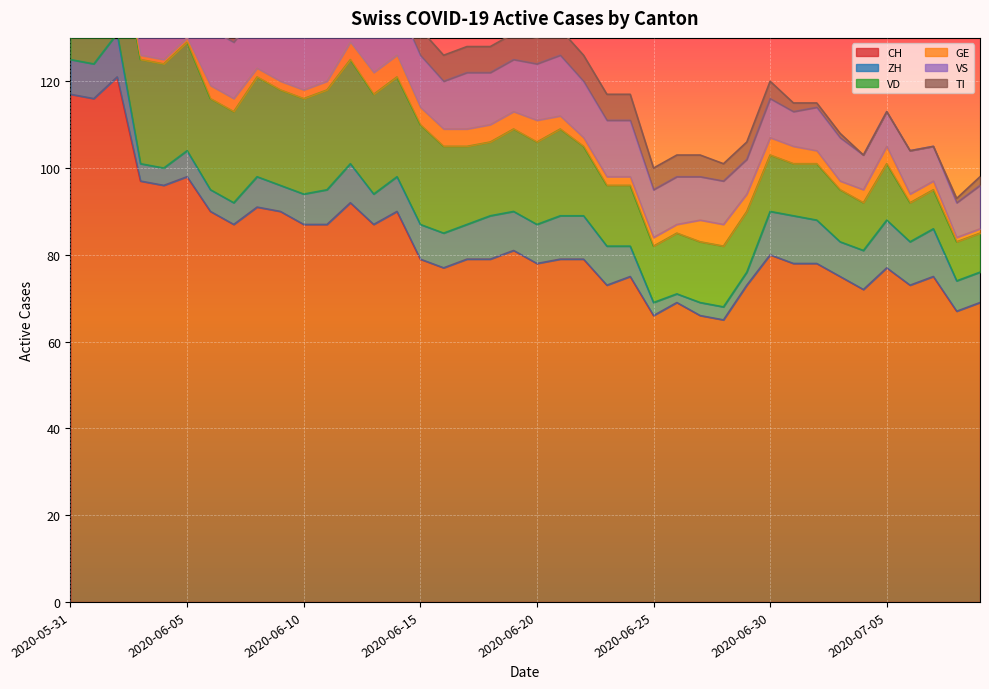

List the labels in order of GE value, smallest first.

2020-06-02, 2020-06-03, 2020-06-04, 2020-06-05, 2020-07-08, 2020-07-09, 2020-05-31, 2020-06-01, 2020-06-08, 2020-06-09, 2020-06-10, 2020-06-11, 2020-06-22, 2020-06-23, 2020-06-24, 2020-06-25, 2020-06-26, 2020-07-03, 2020-07-06, 2020-07-07, 2020-06-06, 2020-06-07, 2020-06-21, 2020-07-02, 2020-07-04, 2020-06-12, 2020-06-15, 2020-06-16, 2020-06-17, 2020-06-18, 2020-06-19, 2020-06-29, 2020-06-30, 2020-07-01, 2020-07-05, 2020-06-13, 2020-06-14, 2020-06-20, 2020-06-27, 2020-06-28